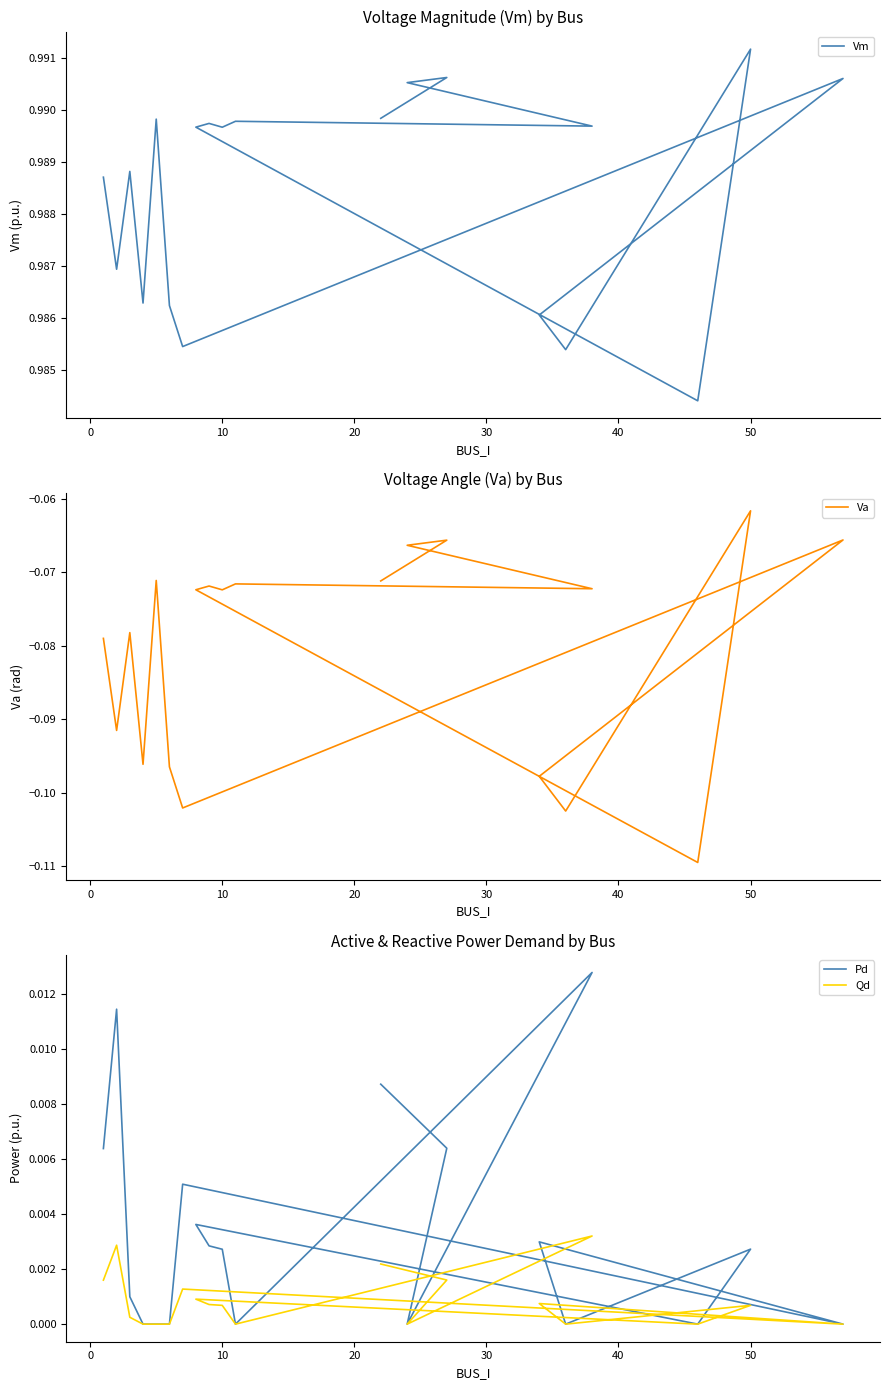

Which series has the widest spread of values?

Va